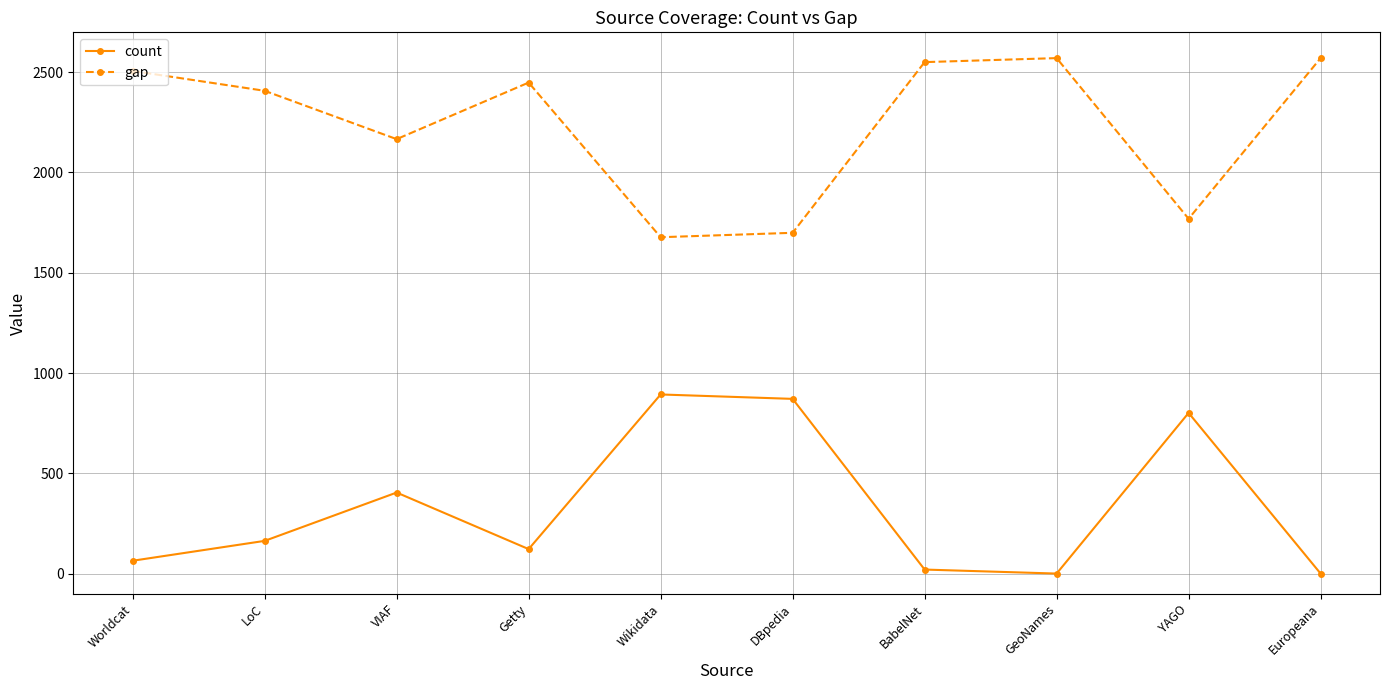

Rank the series by their average value, from lowest to highest.

count, gap